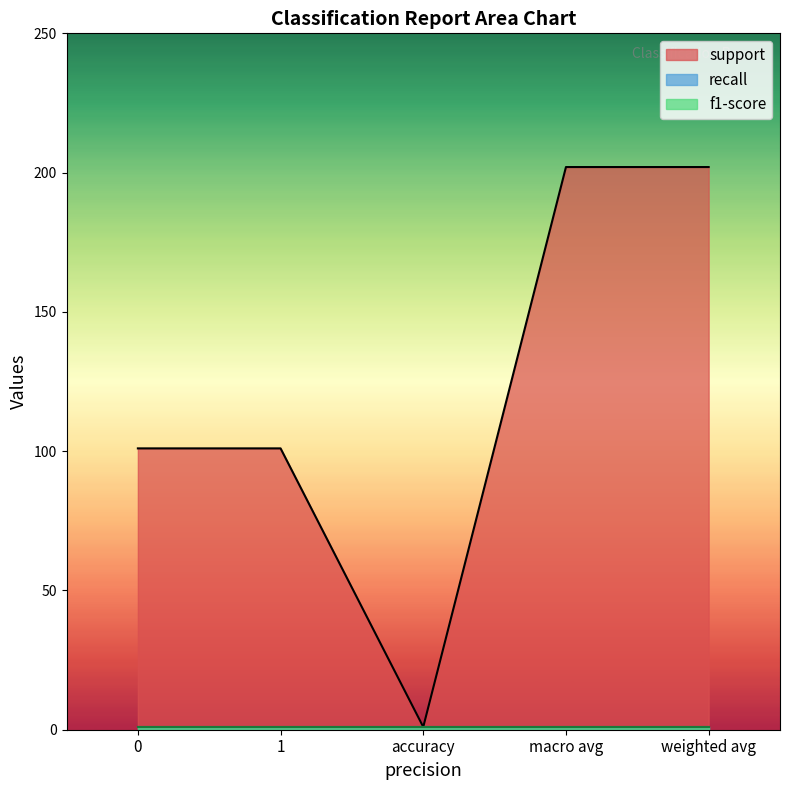

Between 0 and 1, which series saw the biggest shift?

support